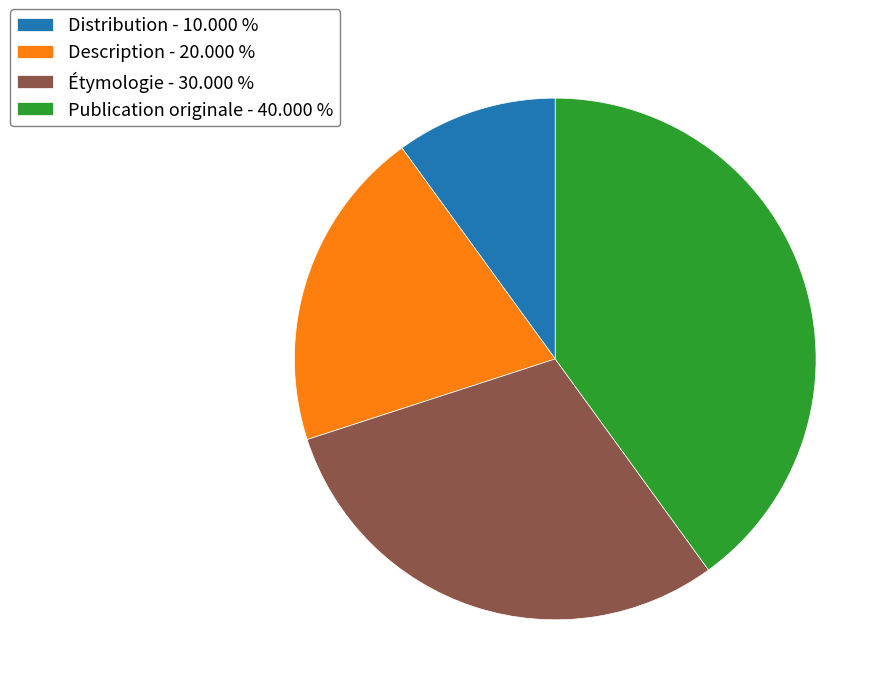

Between Étymologie - 30.000 % and Distribution - 10.000 %, which is larger?

Étymologie - 30.000 %